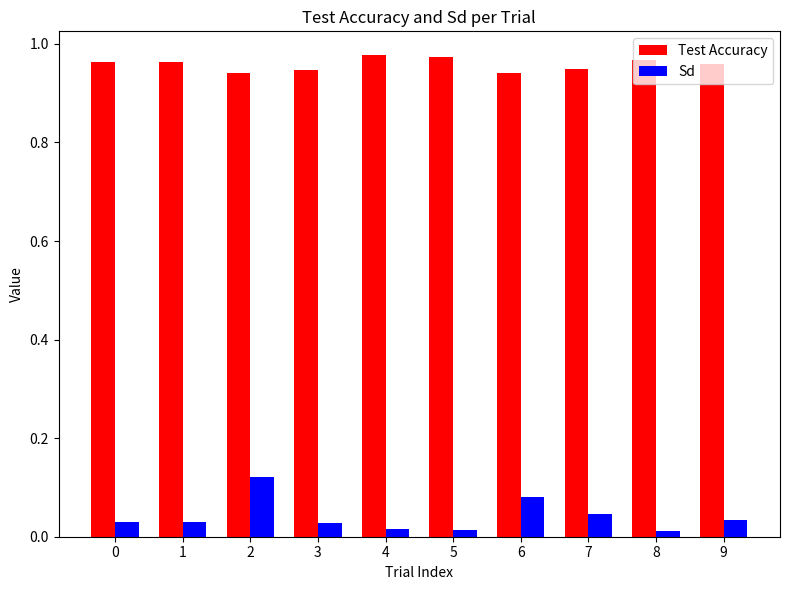

Rank the series by their average value, from lowest to highest.

Sd, Test Accuracy